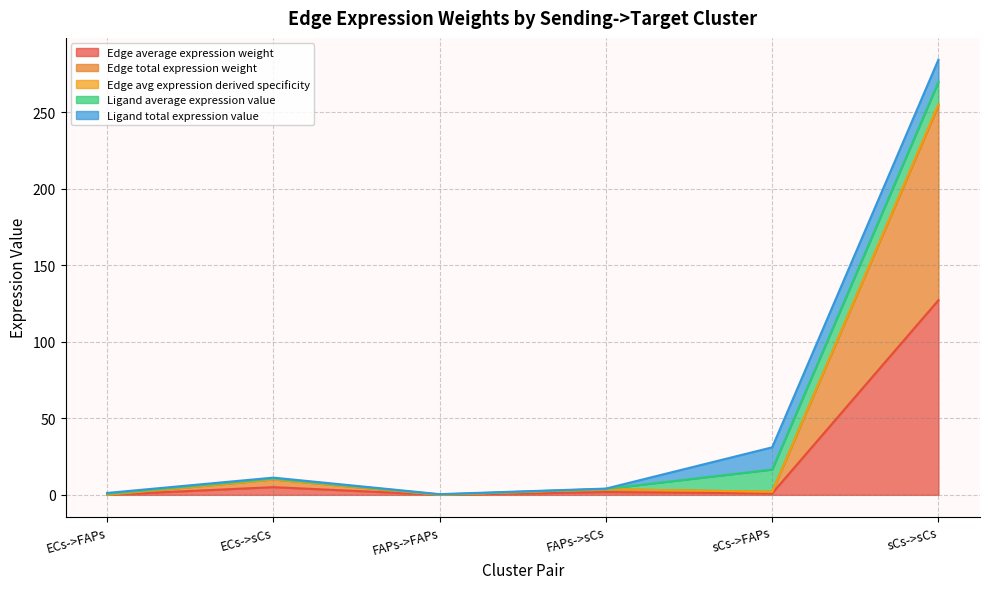

Does the chart display data point markers on the line(s)?

No